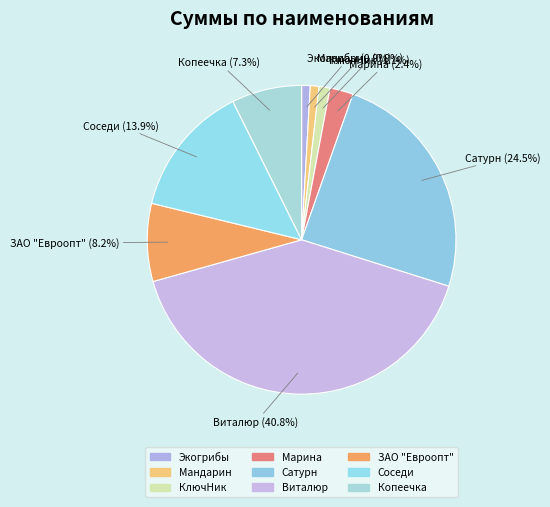

What is the ratio of the value at Виталюр to the value at ЗАО "Евроопт"?

5.0